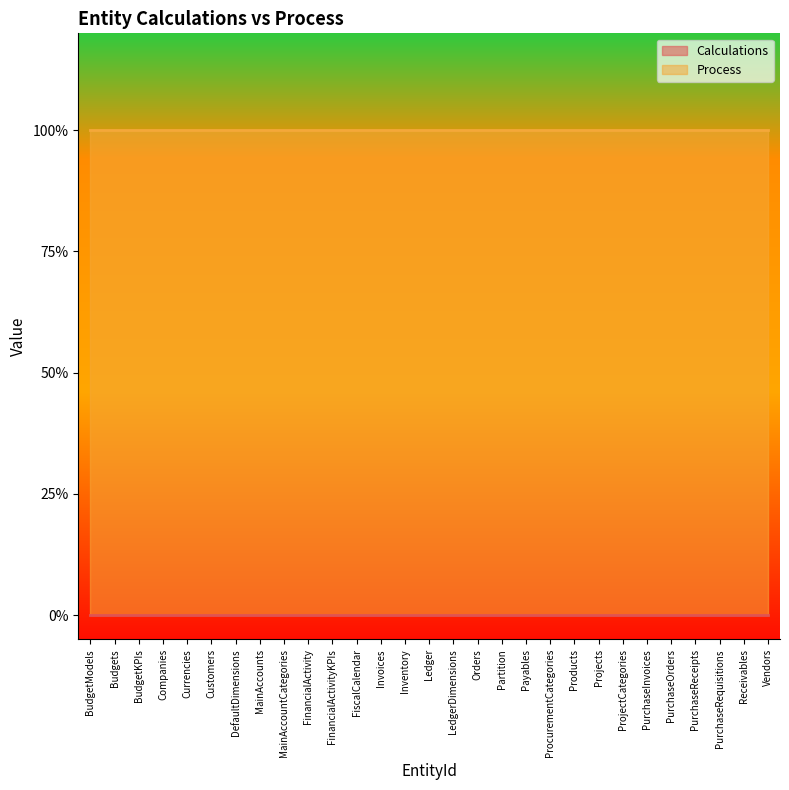

True or false: Process and Calculations cross at least once.

False